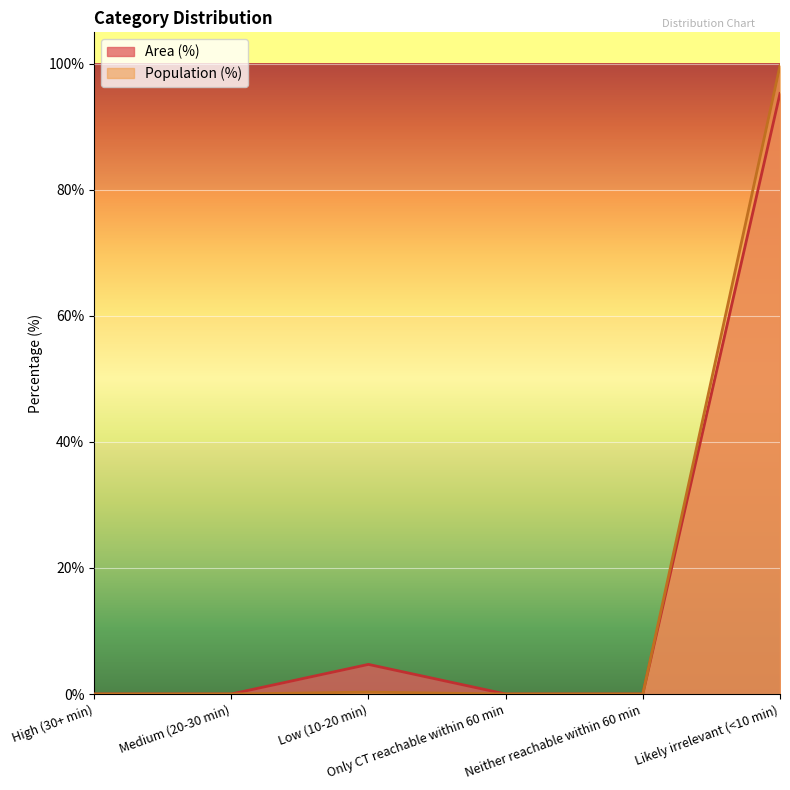

True or false: Population (%) and Area (%) intersect in this chart.

False